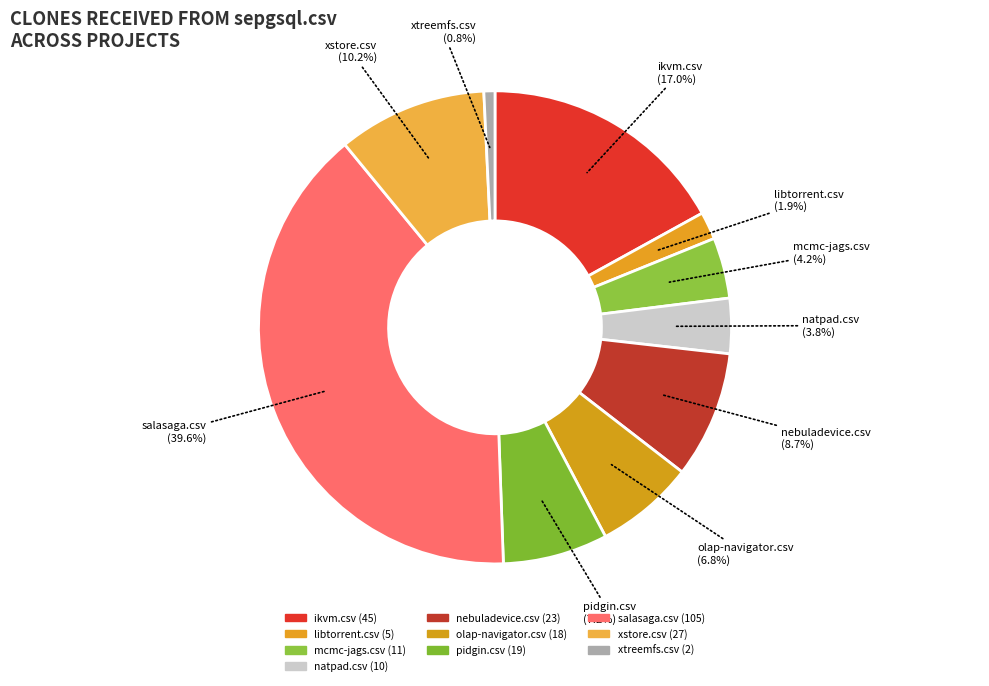

What percentage is the xtreemfs.csv slice, to the nearest percent?

1%